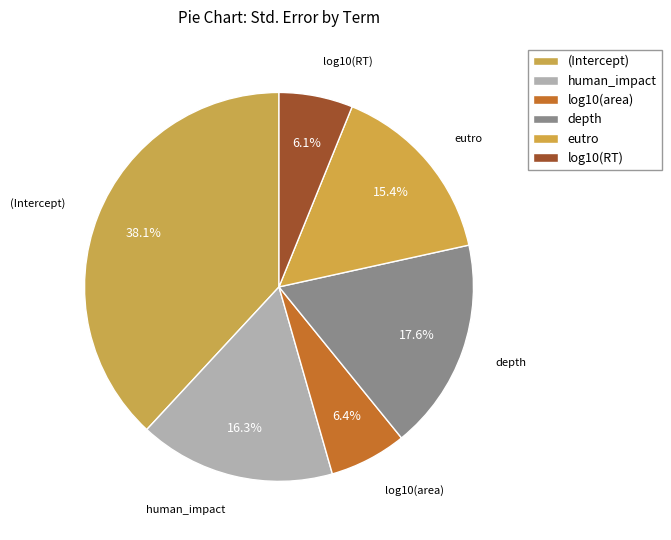

Count the number of slices in the pie.

6